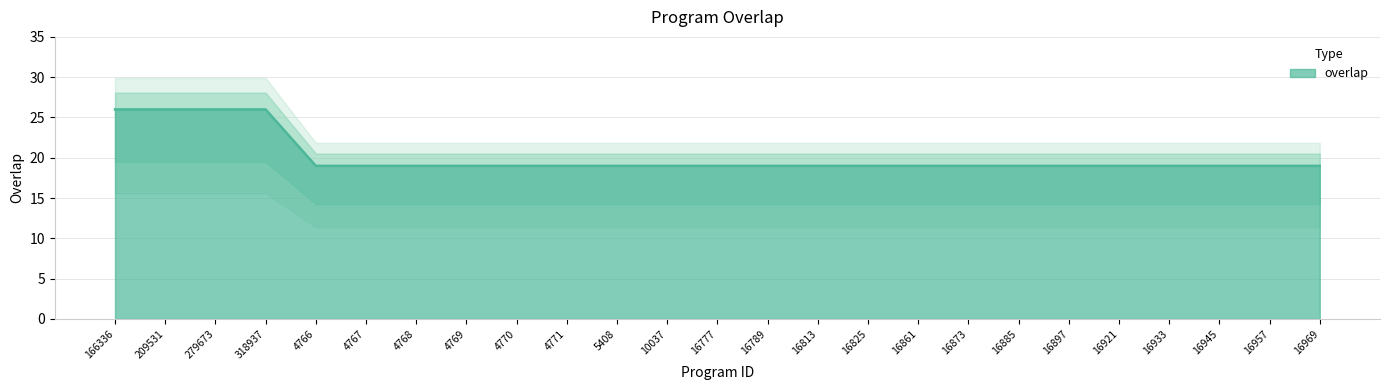

Count the values in the range 19 to 20.

21